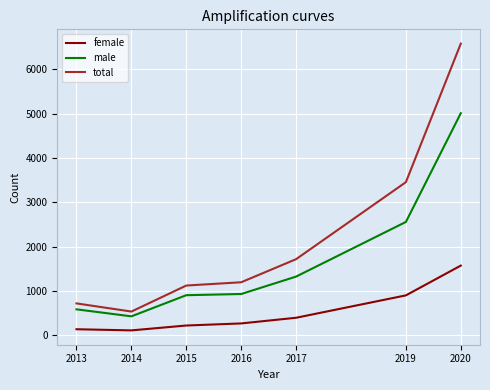

Is the value of male at 2014 greater than the value of total at 2017?

No